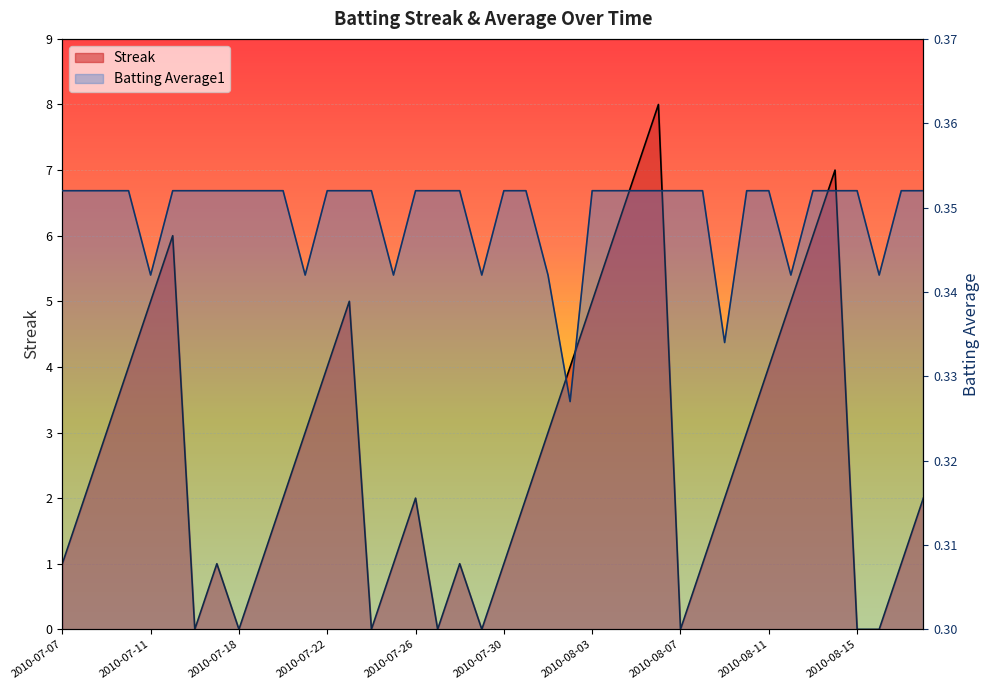

What is the total value across all series at 2010-08-03?

5.4